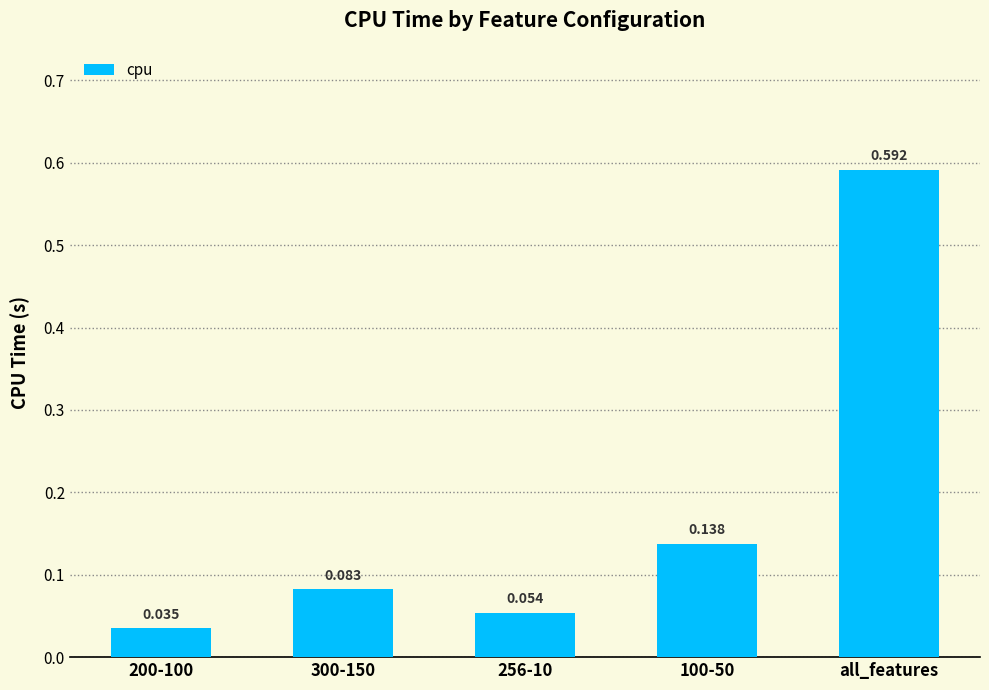

Rank the categories by value from lowest to highest.

200-100, 256-10, 300-150, 100-50, all_features